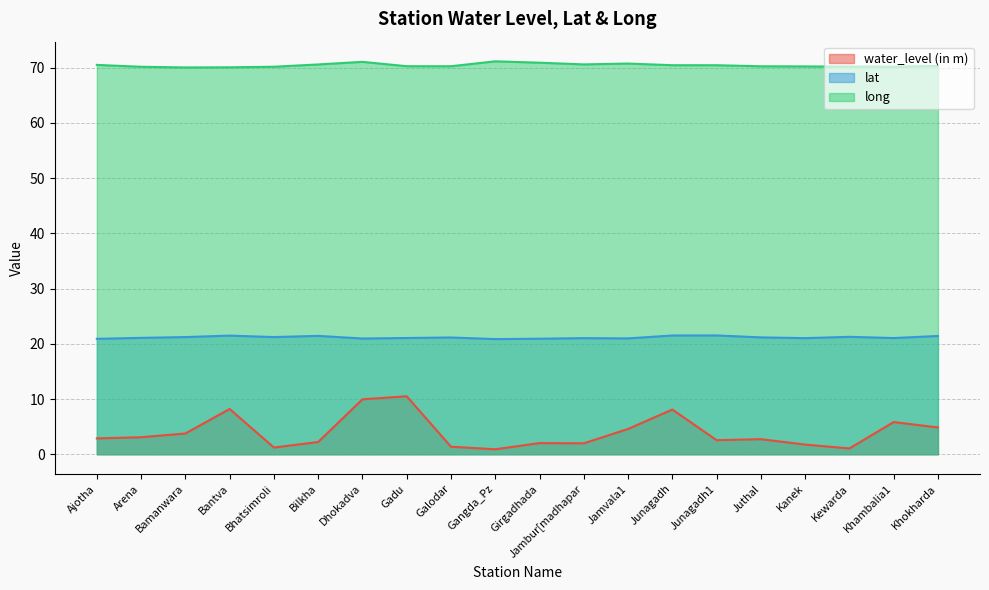

The value of water_level (in m) at Jambur[madhapar is 0.8. True or false?

False